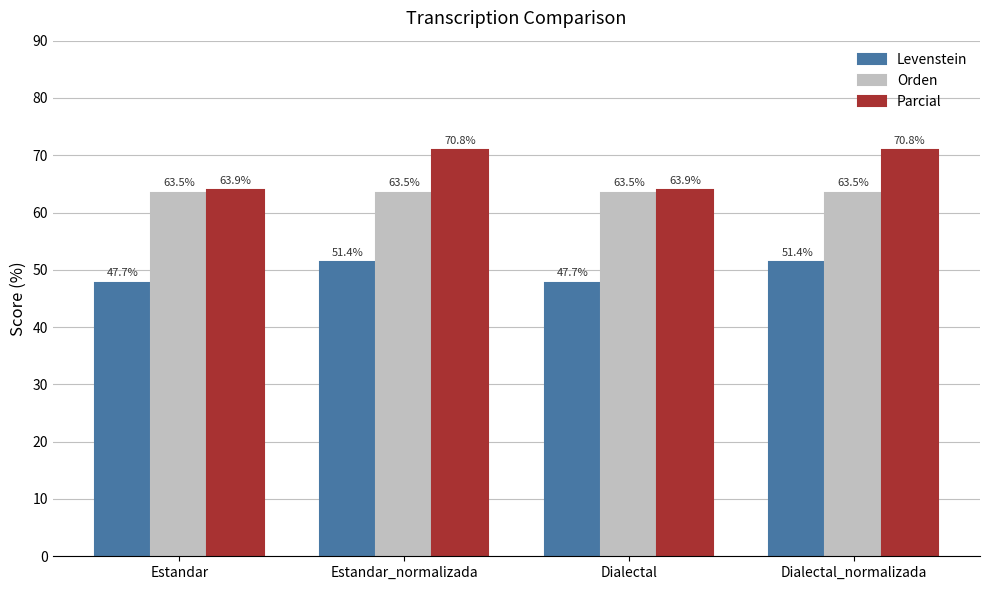

What is the sum of all Levenstein values?

198.2